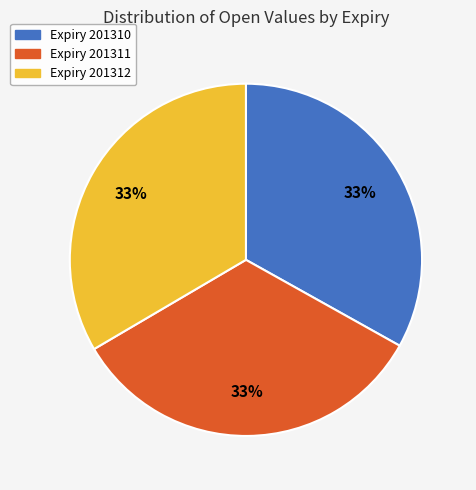

To the nearest percent, what is the average slice percentage?

33%